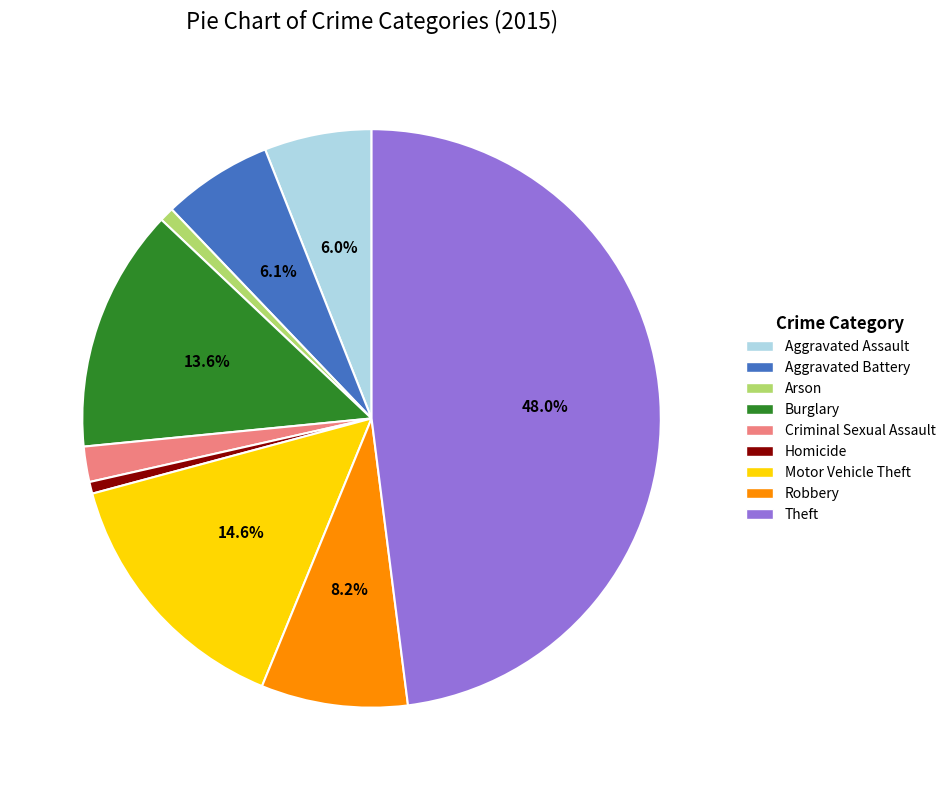

How many slices are in this pie chart?

9